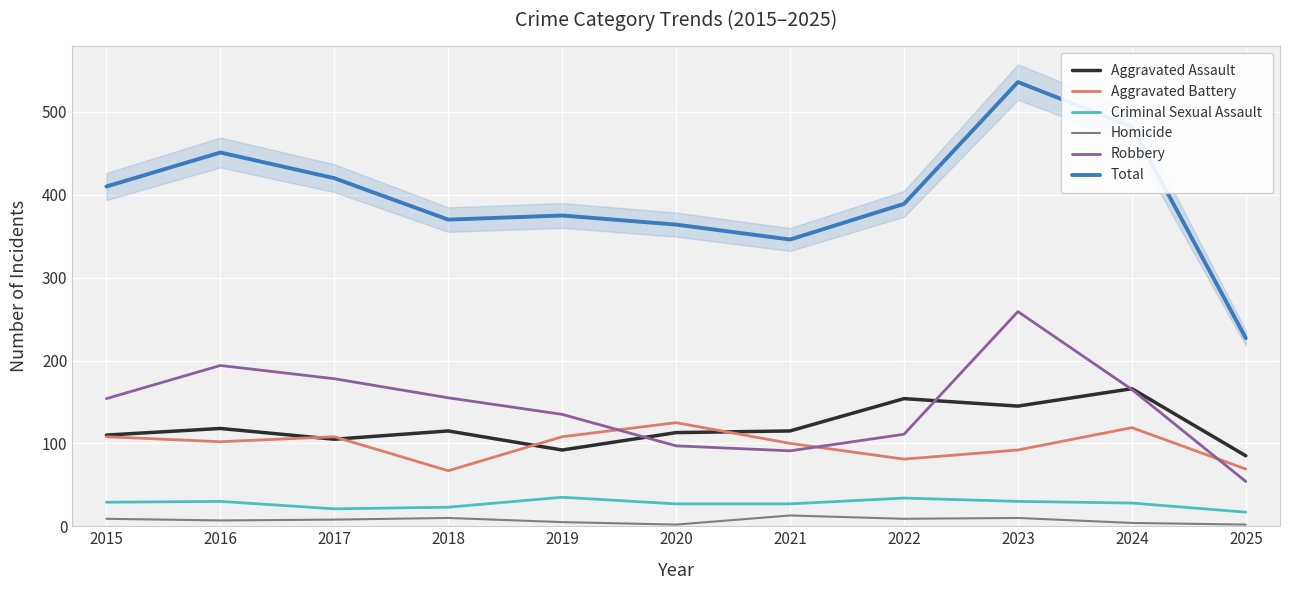

The value of Criminal Sexual Assault at 2019 is 12. True or false?

False